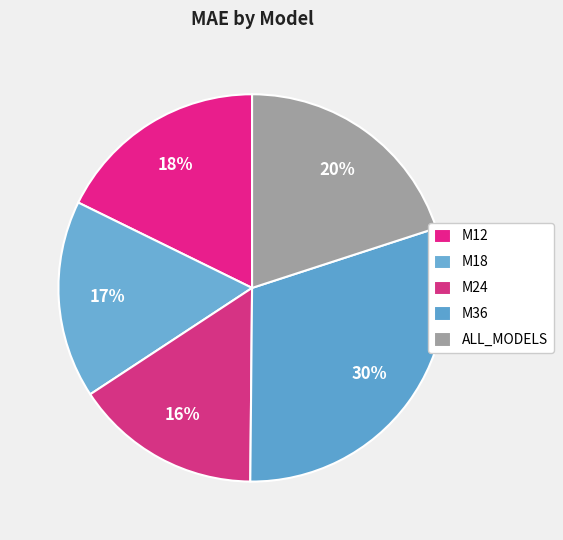

To the nearest percent, what percentage of the pie is M18?

17%